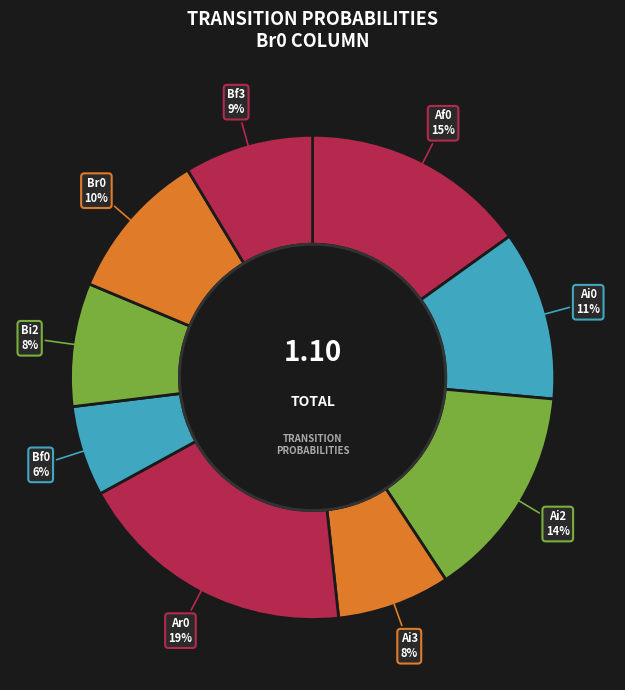

Is there any slice that represents more than half of the pie?

No